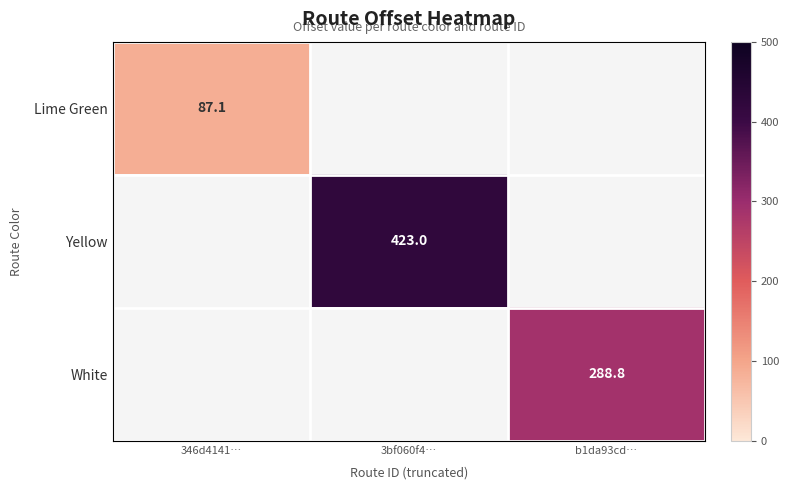

True or false: Yellow has a value of 217.5 at 3bf060f4….

False